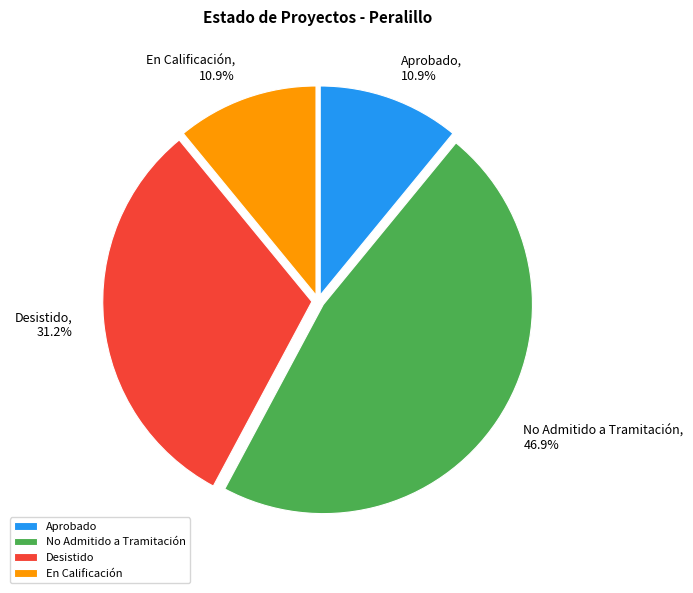

To the nearest percent, what percentage of the pie is En Calificación?

11%